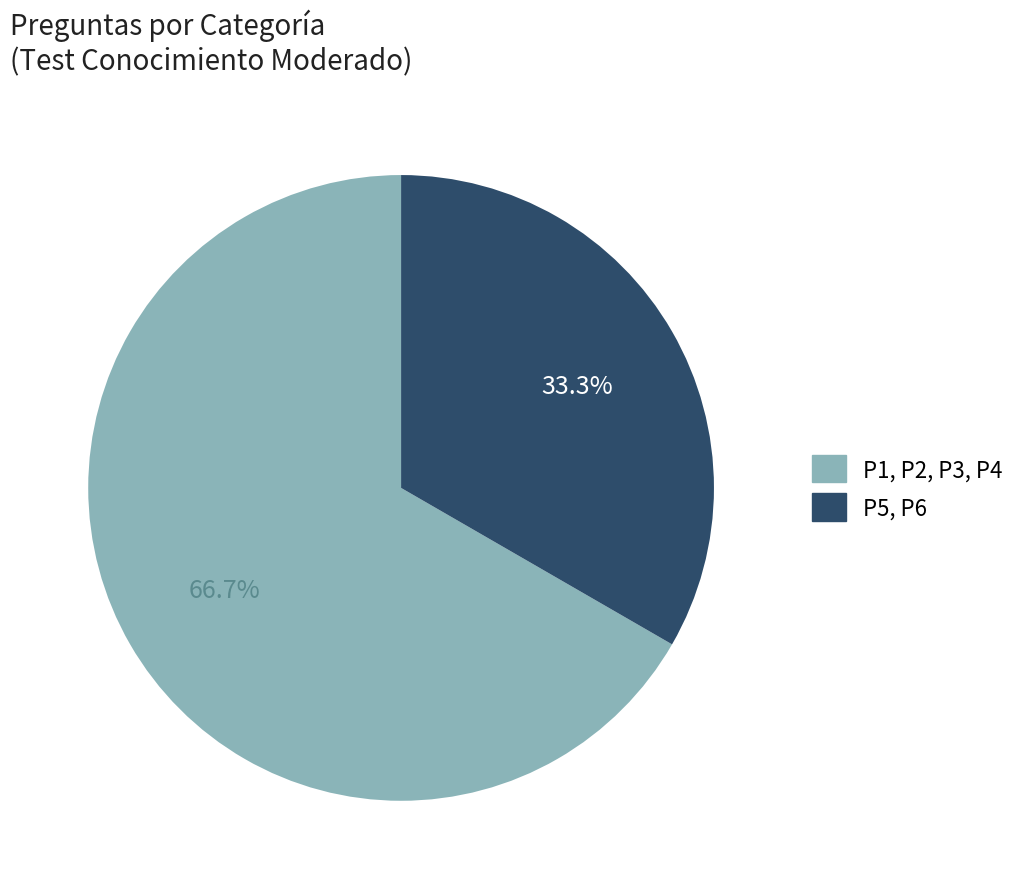

What percentage is NOT represented by P1, P2, P3, P4?

33.3%